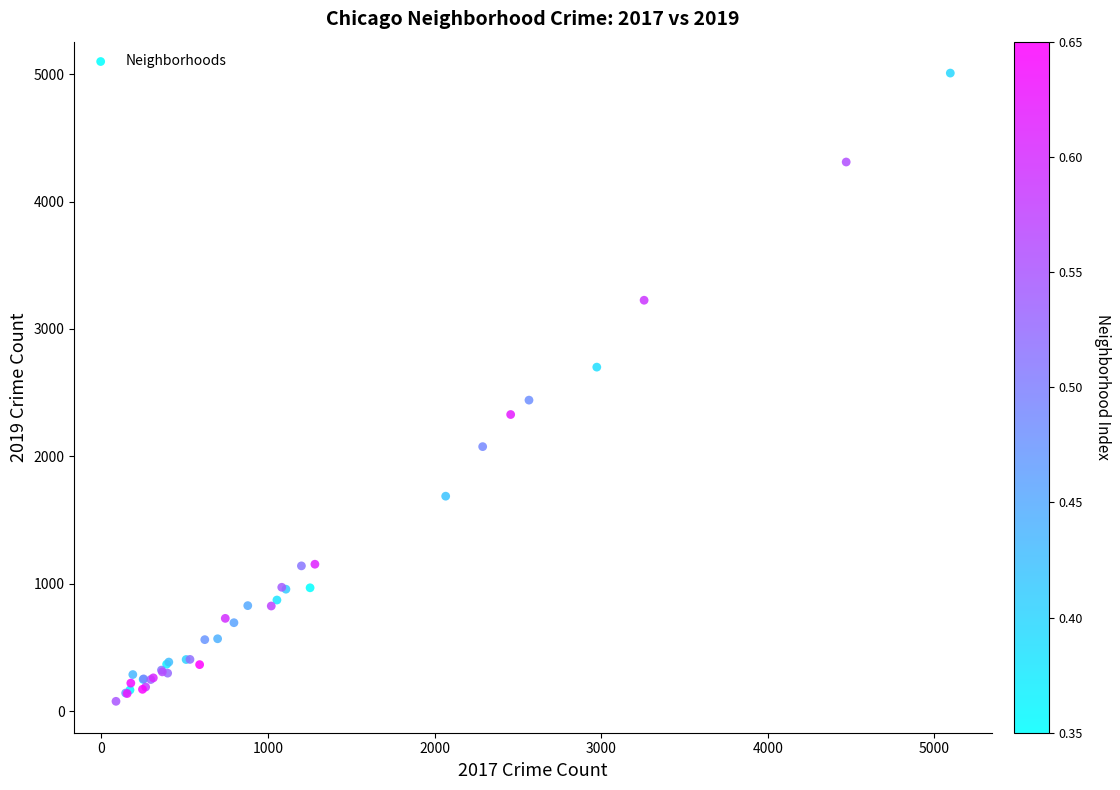

What Y value in the scatter plot is closest to 2542?

2441